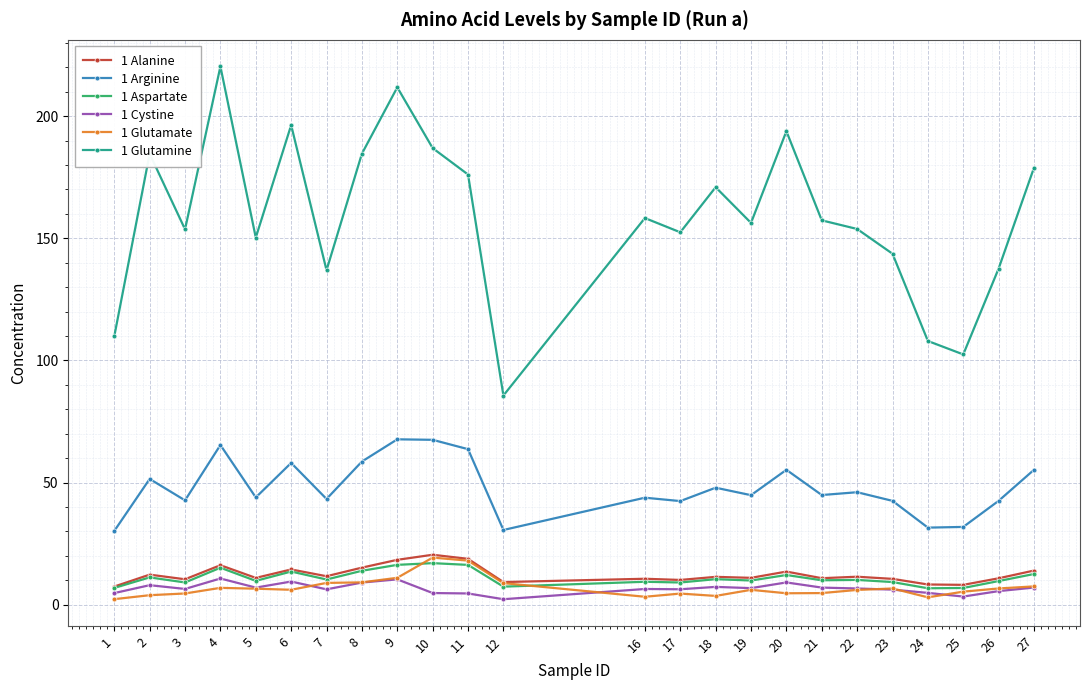

How many distinct data groups are displayed?

6